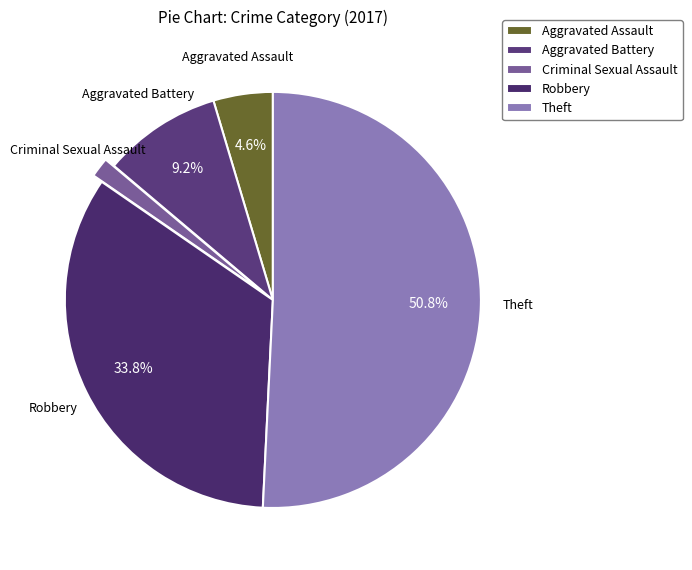

Combined, do Aggravated Battery and Criminal Sexual Assault account for over 50%?

No